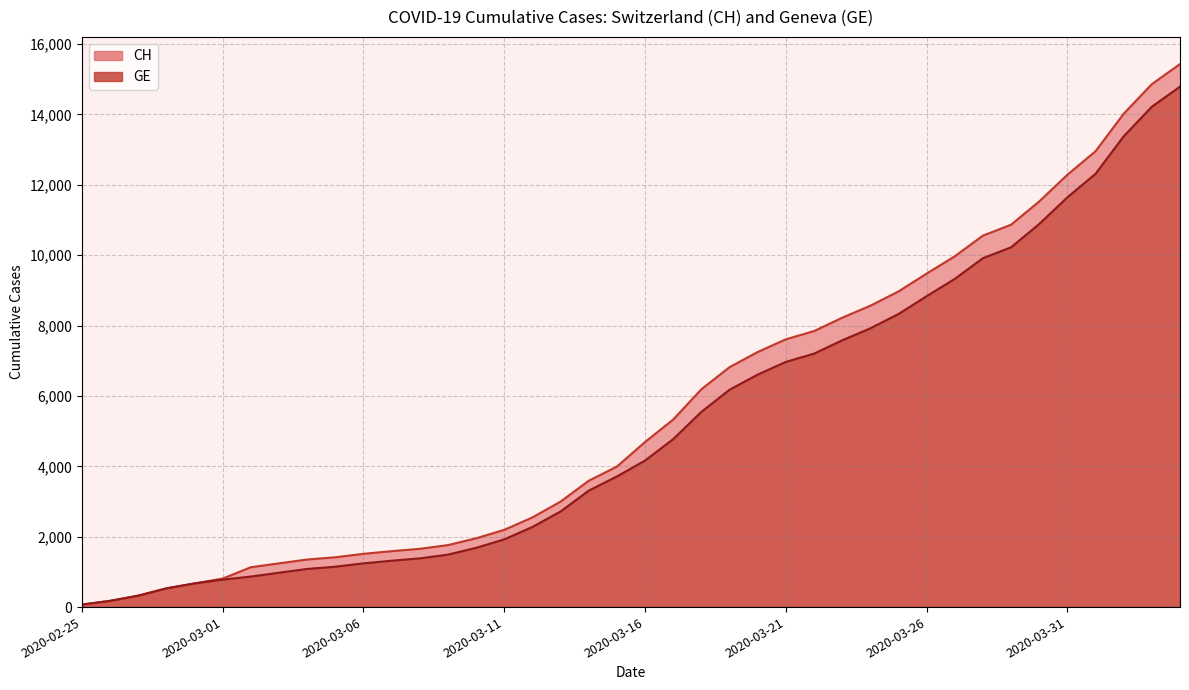

What is the difference between the maximum and minimum values in the CH series?

15361